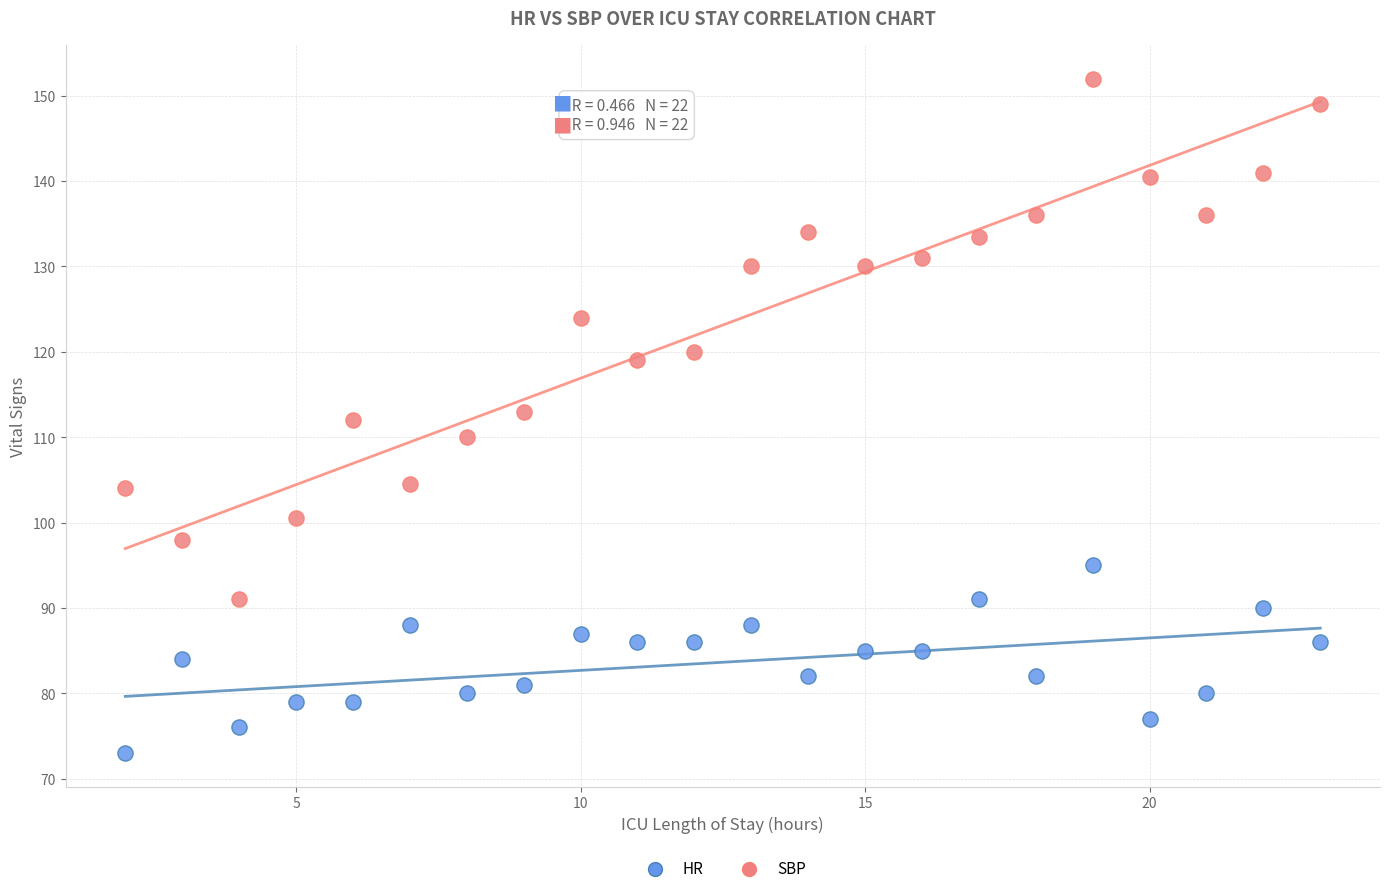

Which series contains the lowest Y value?

HR